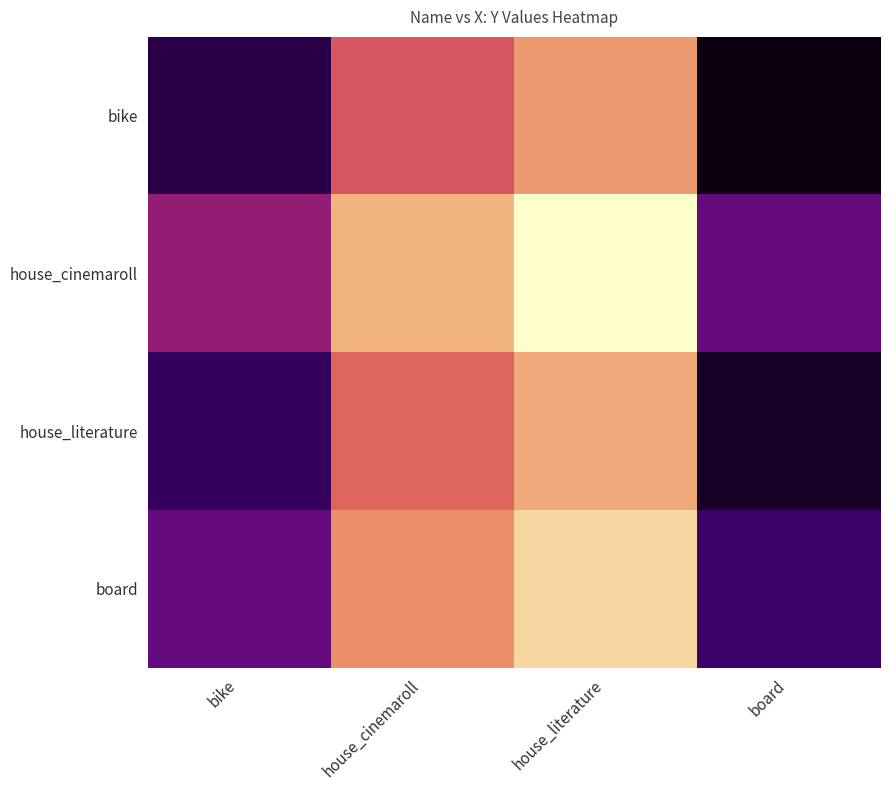

Reading left to right, transcribe all the data shown in this chart.

bike: bike=-475	house_cinemaroll=115	house_literature=350	board=-600
house_cinemaroll: bike=-150	house_cinemaroll=440	house_literature=675	board=-275
house_literature: bike=-425	house_cinemaroll=165	house_literature=400	board=-550
board: bike=-275	house_cinemaroll=315	house_literature=550	board=-400